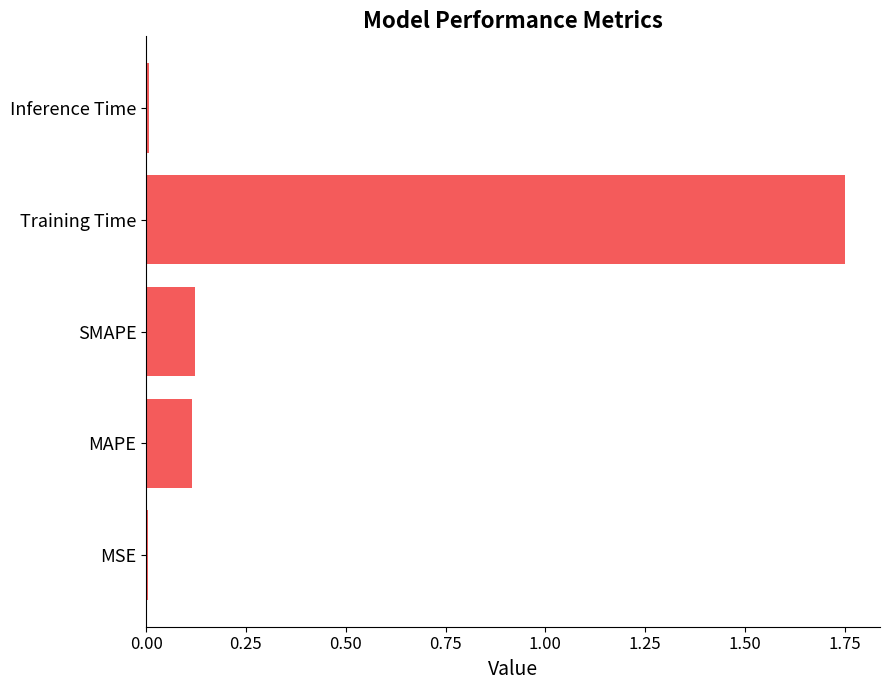

What is the sum of the values at Training Time and SMAPE?

1.9